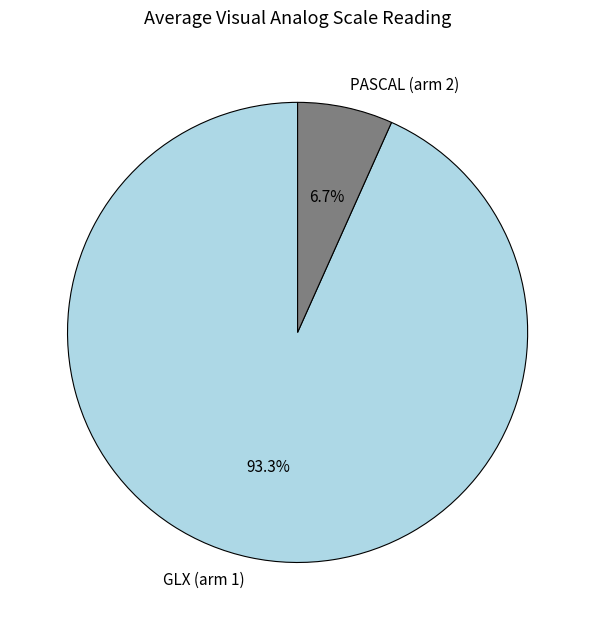

To the nearest percent, what is the difference between the largest and smallest slice percentages?

87%